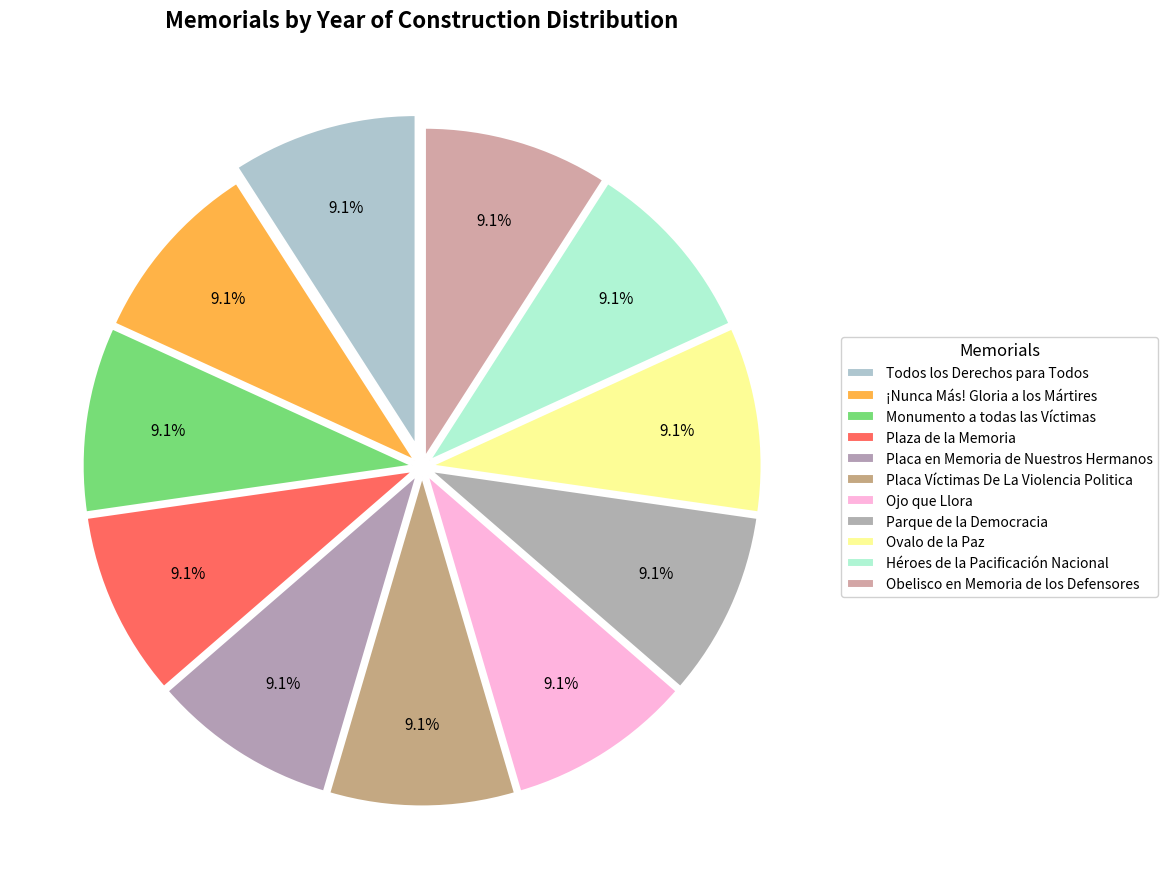

To the nearest percent, what percentage of the pie is Ojo que Llora?

9%